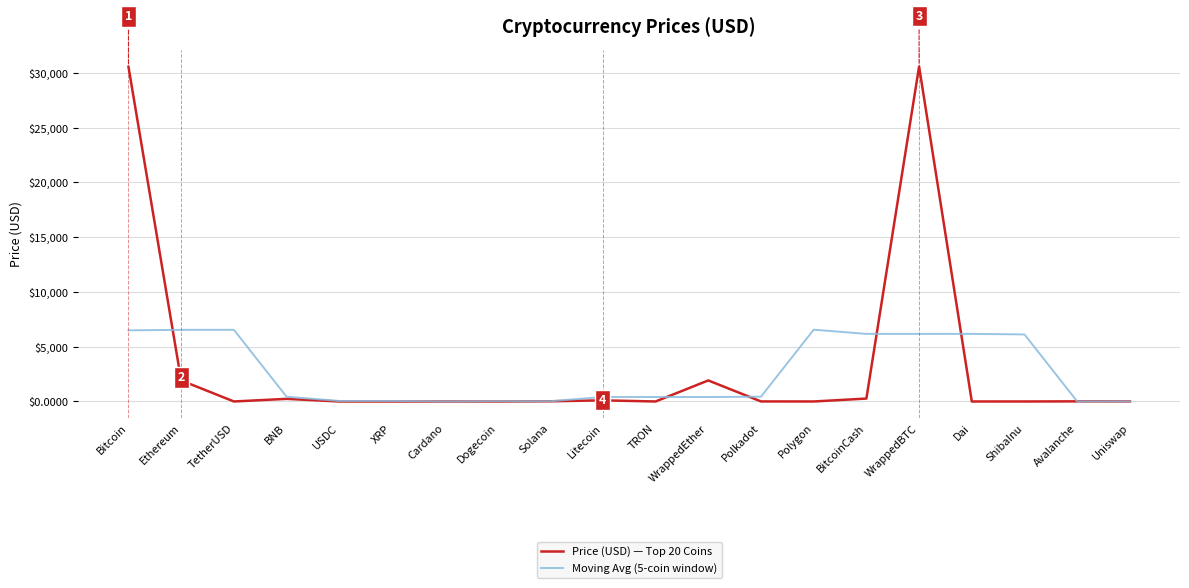

True or false: Moving Avg (5-coin window) has more than 2 interior local peaks.

True